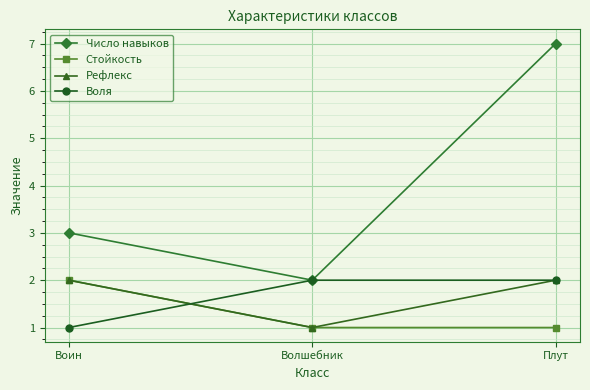

Reading left to right, what are all the values shown in this chart?

Число навыков: Воин=3	Волшебник=2	Плут=7
Стойкость: Воин=2	Волшебник=1	Плут=1
Рефлекс: Воин=2	Волшебник=1	Плут=2
Воля: Воин=1	Волшебник=2	Плут=2